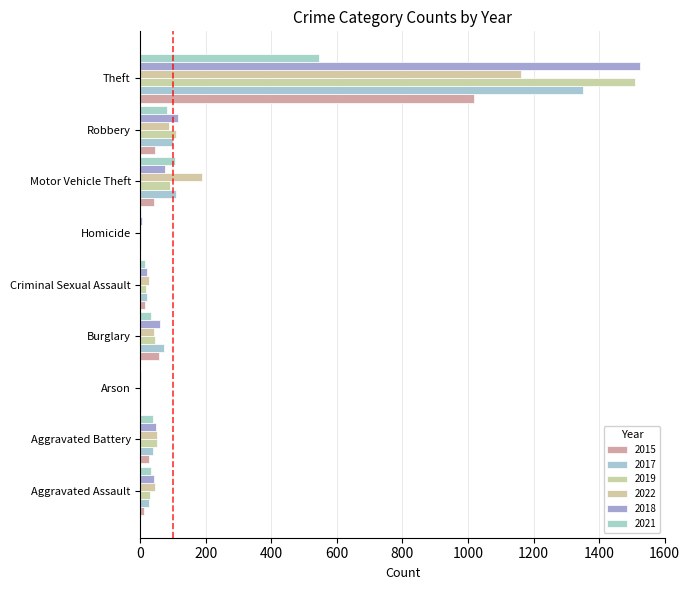

Reading left to right, transcribe all the data shown in this chart.

2015: 10	25	1	57	13	0	42	44	1018
2017: 25	39	2	73	21	3	109	100	1350
2019: 30	51	2	45	18	2	90	107	1511
2022: 45	51	2	40	27	2	187	87	1162
2018: 40	48	1	59	19	4	76	114	1526
2021: 33	39	0	33	14	3	104	82	545